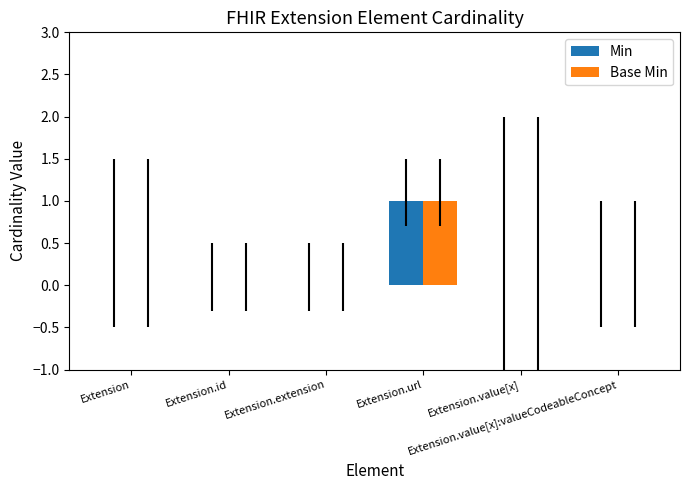

Does the chart contain stacked bars?

No